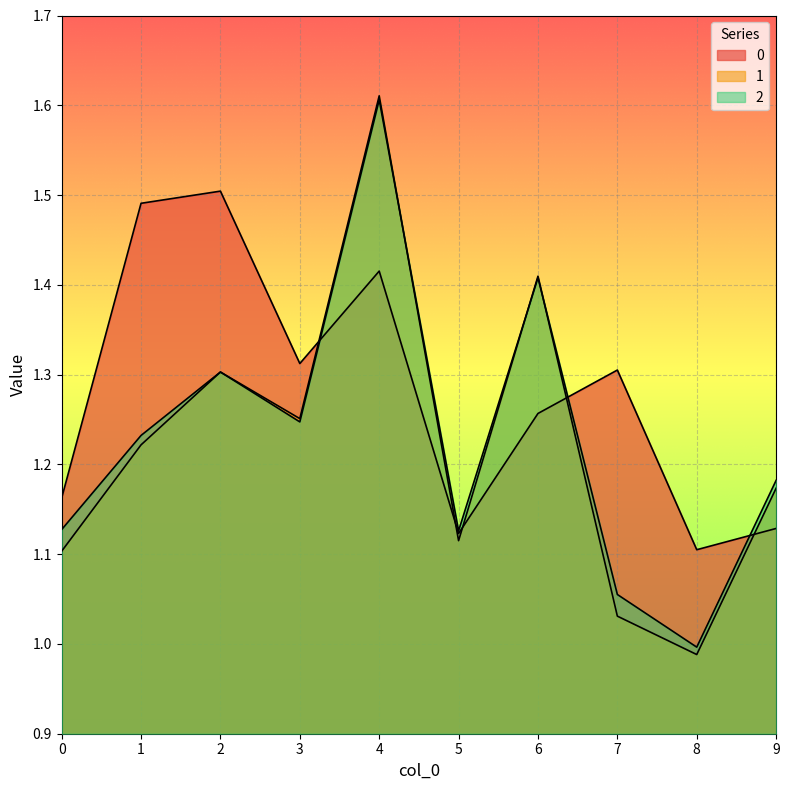

What is the spread (max minus min) of values at 9?

0.1